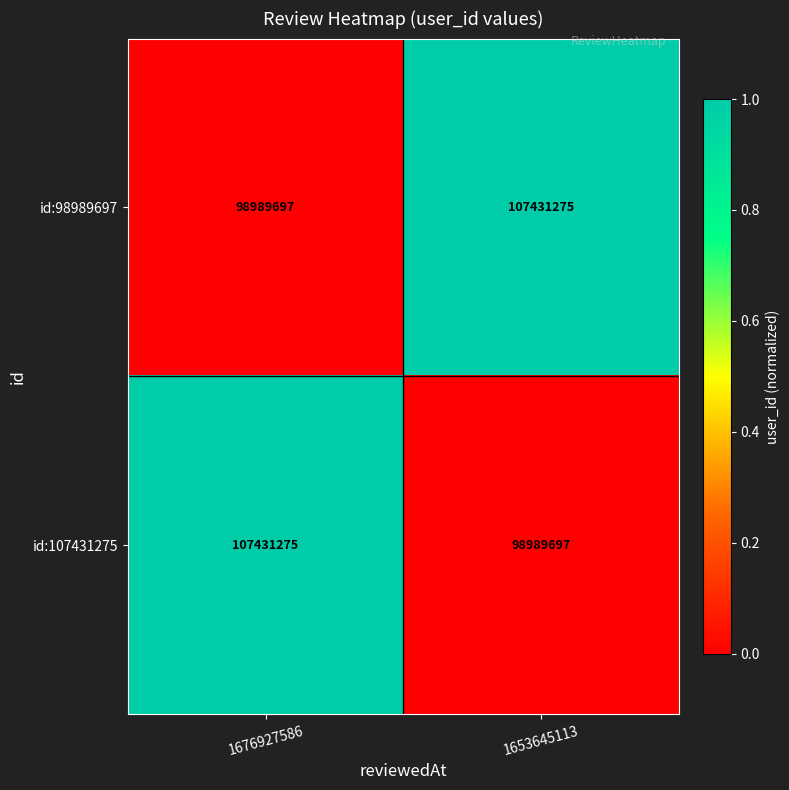

What is the difference between the highest and lowest values at 1676927586?

8441578